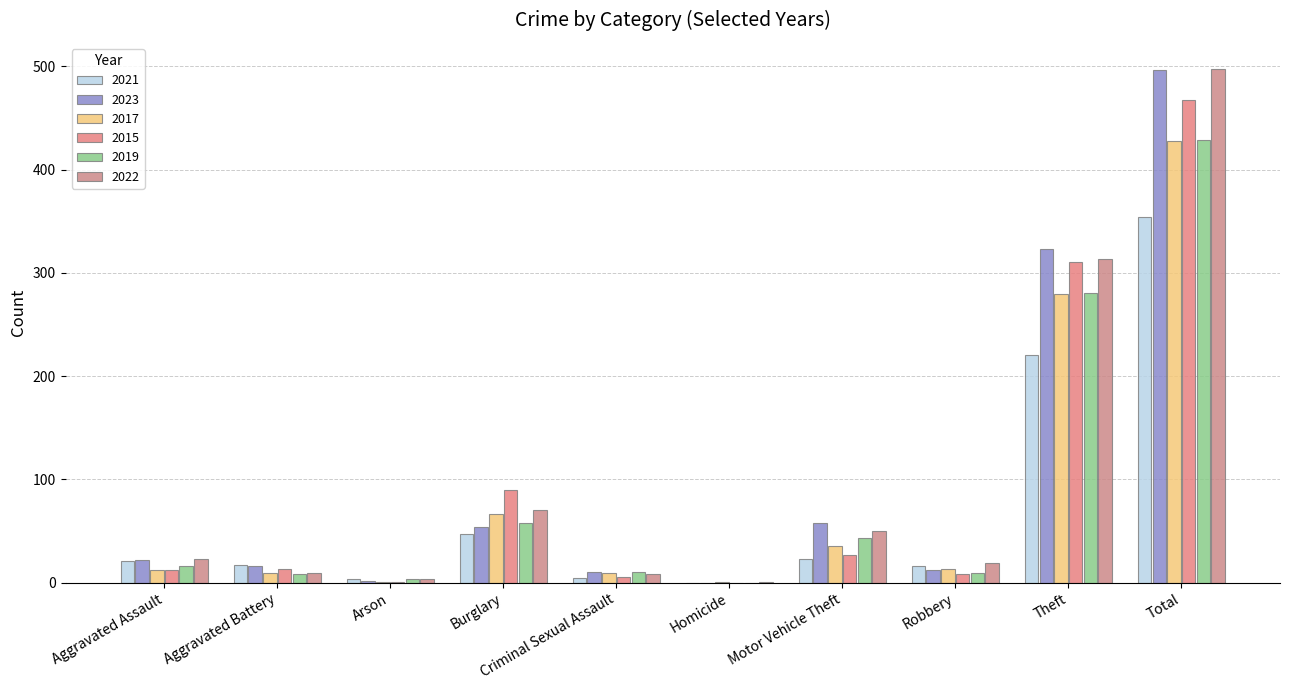

Which category has the highest value across all series?

Total